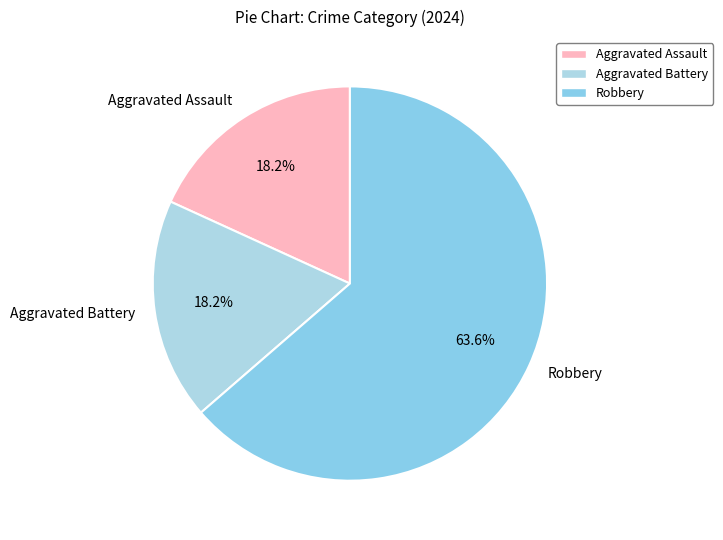

To the nearest percent, what is the difference between the largest and smallest slice percentages?

45%